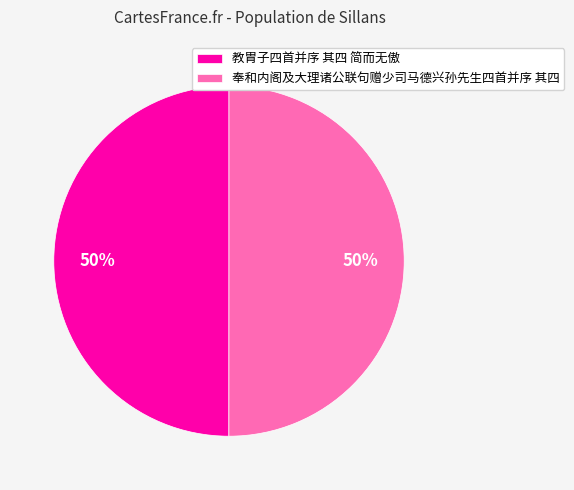

Is it true that 奉和内阁及大理诸公联句赠少司马德兴孙先生四首并序 其四 is 50% of the pie?

True